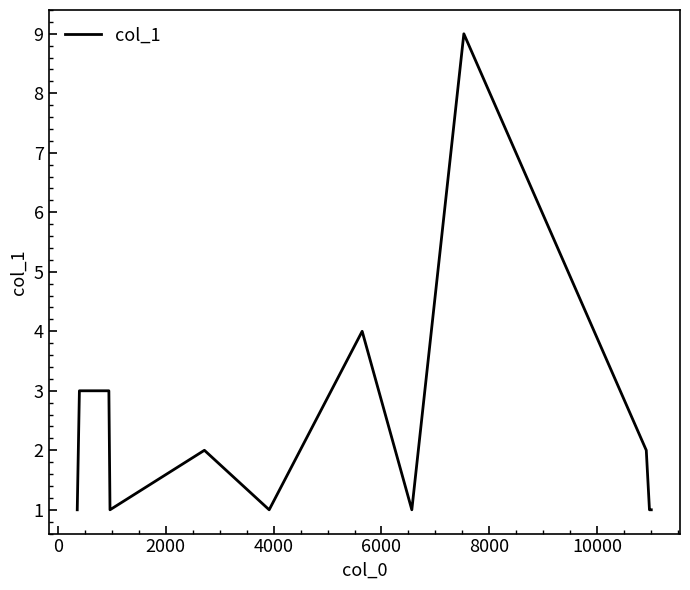

What is the greatest value displayed?

9